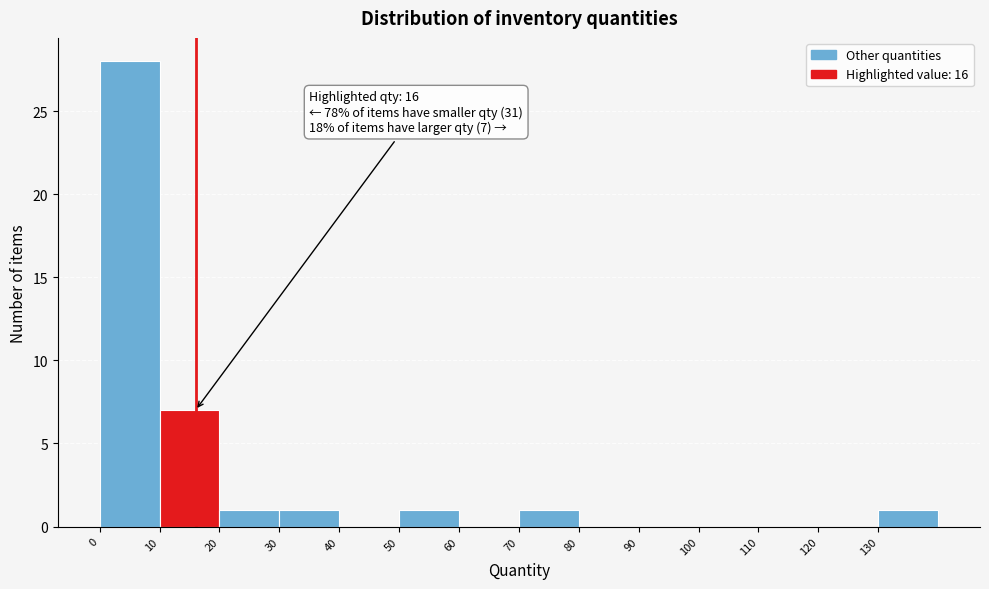

Which range on the x-axis has the tallest bar?

0 to 10